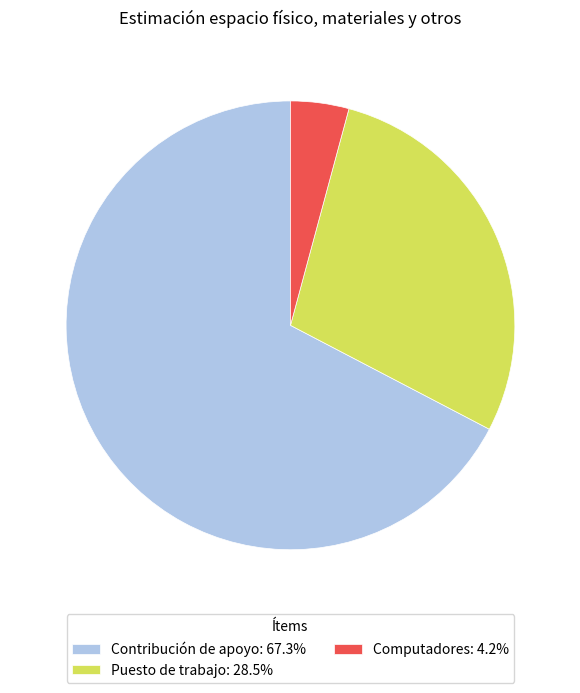

Rank the categories by value from highest to lowest.

Contribución de apoyo, Puesto de trabajo, Computadores